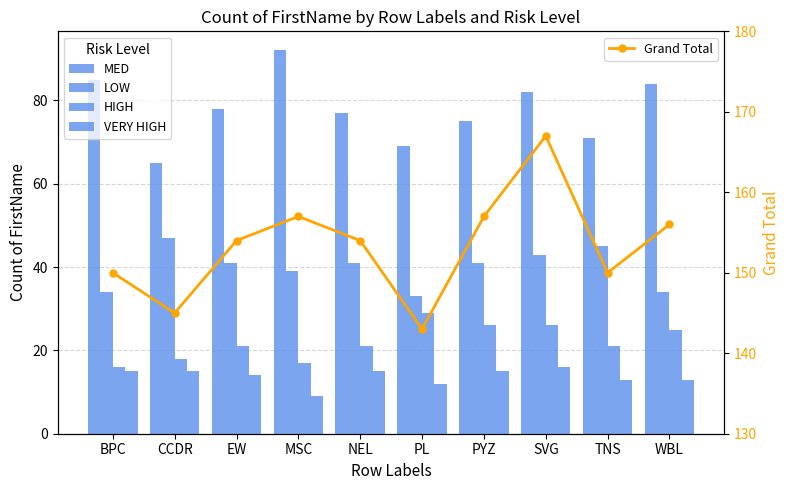

Which series has the largest total across all categories?

Grand Total